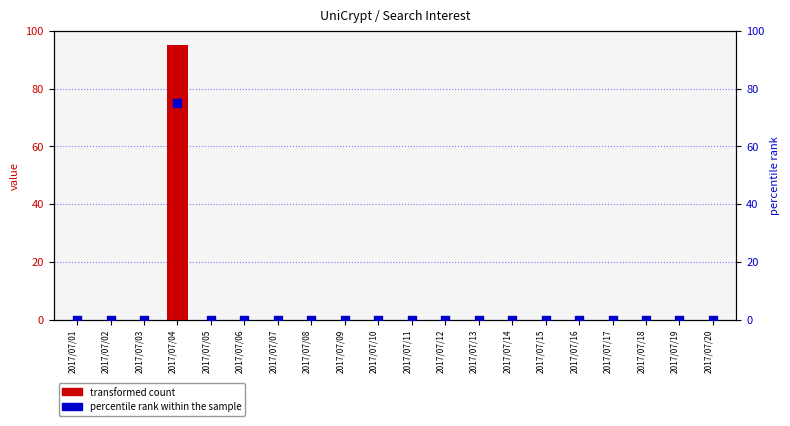

Which series has the widest spread of Y values?

transformed count